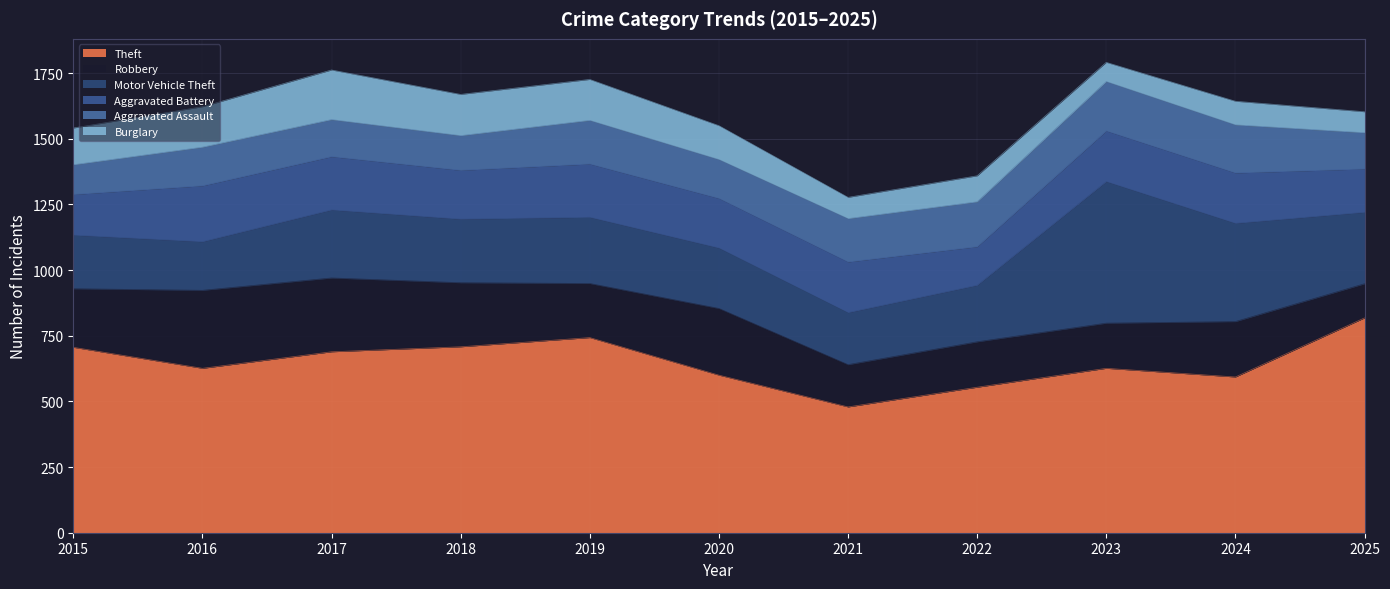

Reading left to right, transcribe all the data shown in this chart.

Theft: 706	626	689	708	743	600	479	554	626	593	818
Robbery: 223	297	281	244	206	254	161	173	172	211	130
Motor Vehicle Theft: 204	185	259	242	252	230	198	215	539	374	272
Aggravated Battery: 155	213	203	186	203	189	193	147	193	192	165
Aggravated Assault: 113	147	141	132	166	148	165	171	188	183	138
Burglary: 140	154	189	157	156	129	81	99	73	90	80